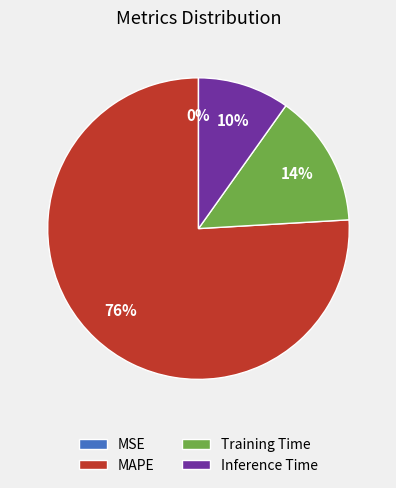

To the nearest percent, what is the average slice percentage?

25%